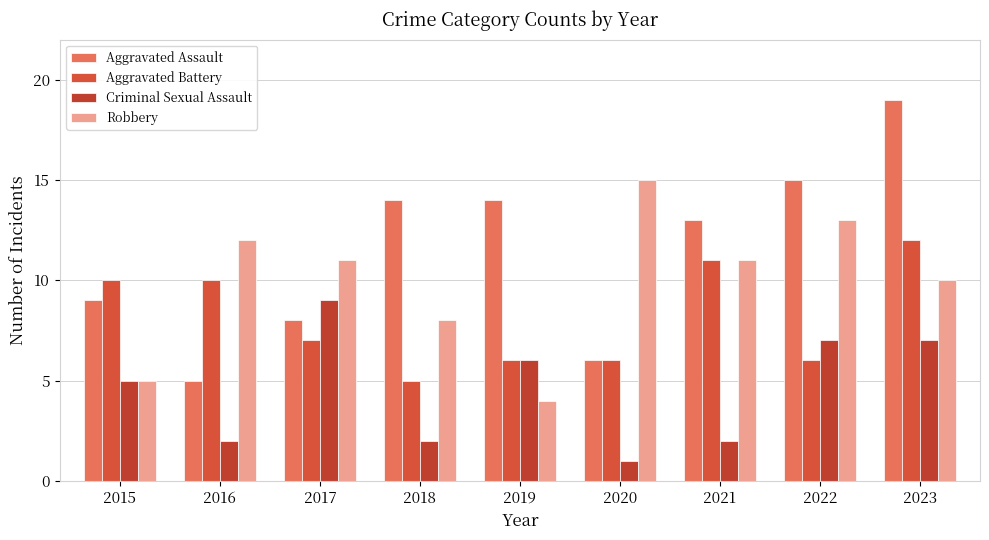

What is the spread (max minus min) of values at 2016?

10